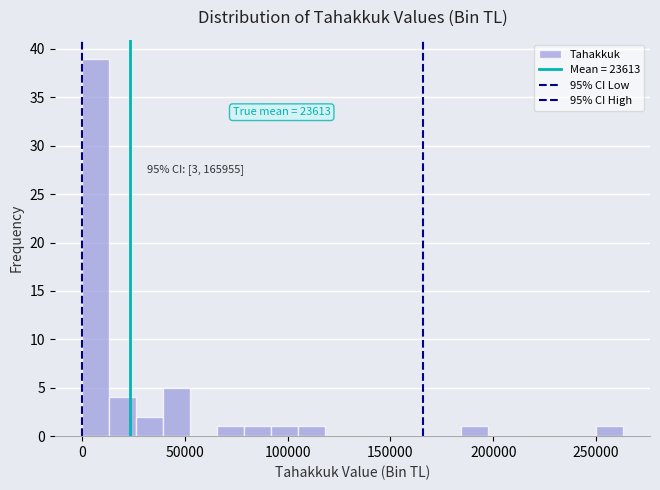

Read against the x-axis, roughly where is the centre of the tallest bar?

5000